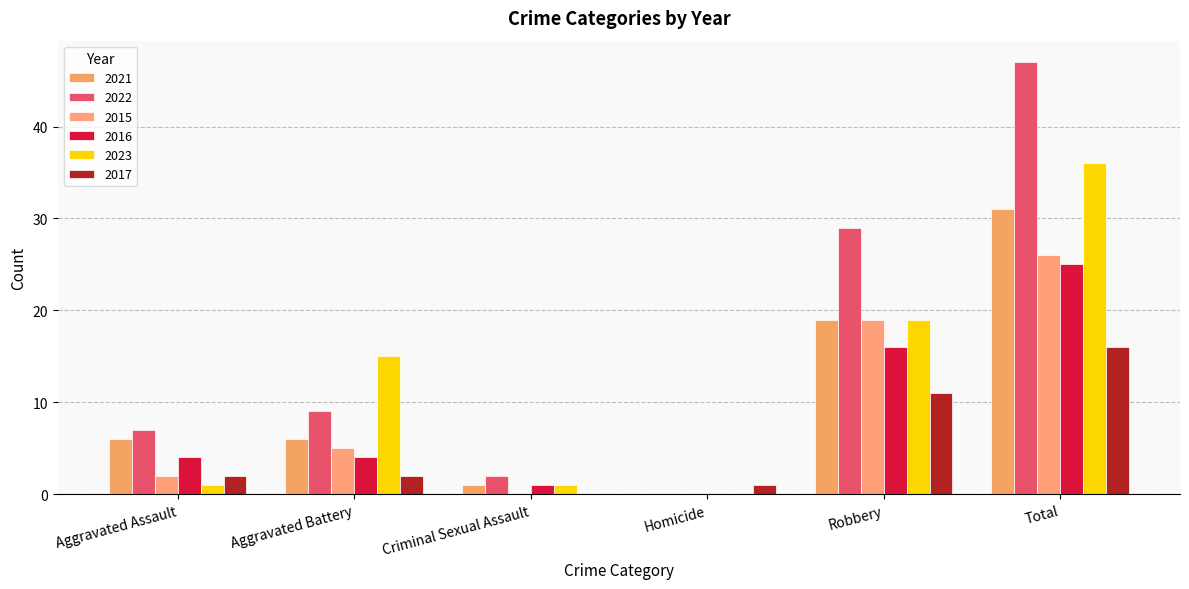

At which category is the sum across all series the highest?

Total